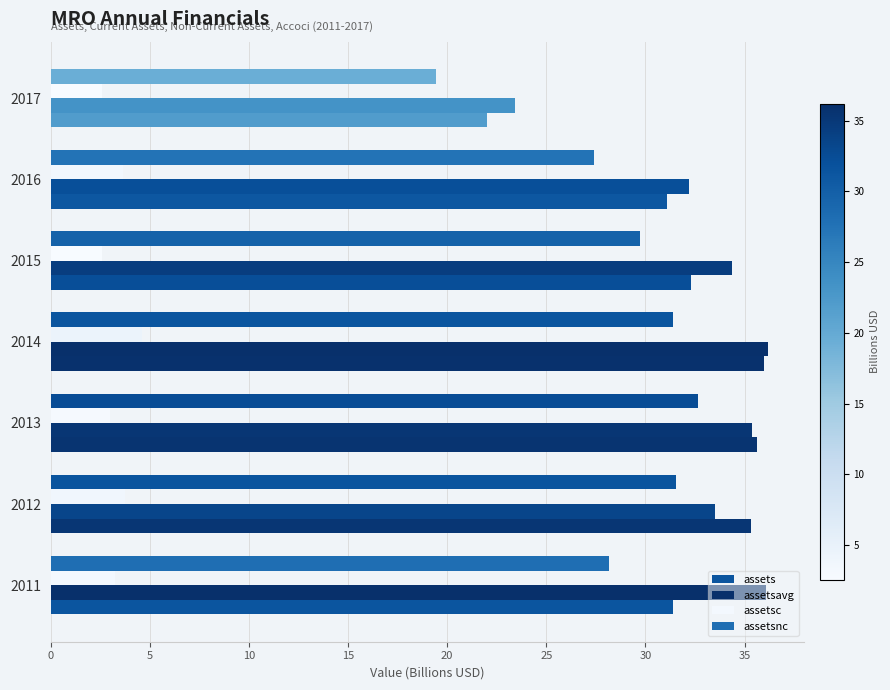

How many values in the assets series exceed 32?

4